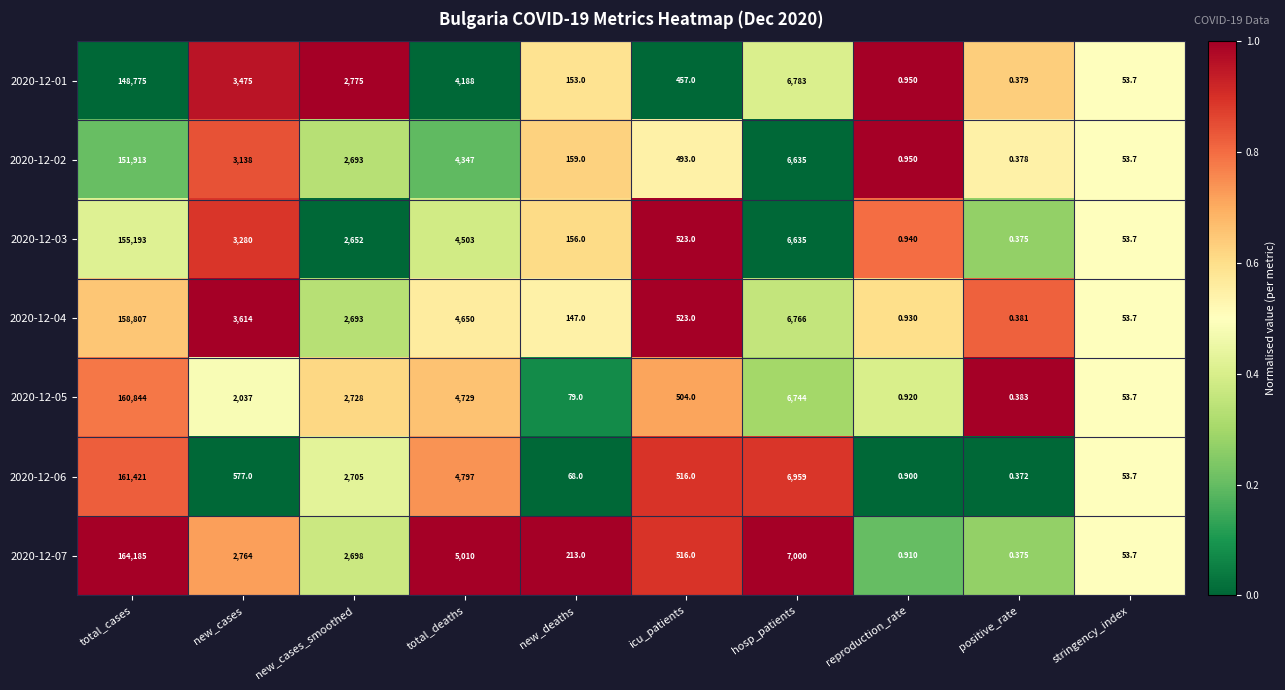

Where does the 2020-12-03 series first go above 2652?

total_cases